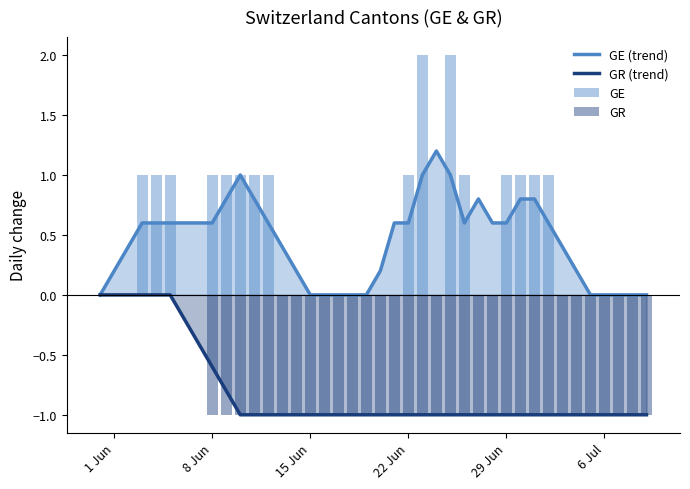

True or false: GR (trend) has a value of -0.6 at 8 Jun.

True